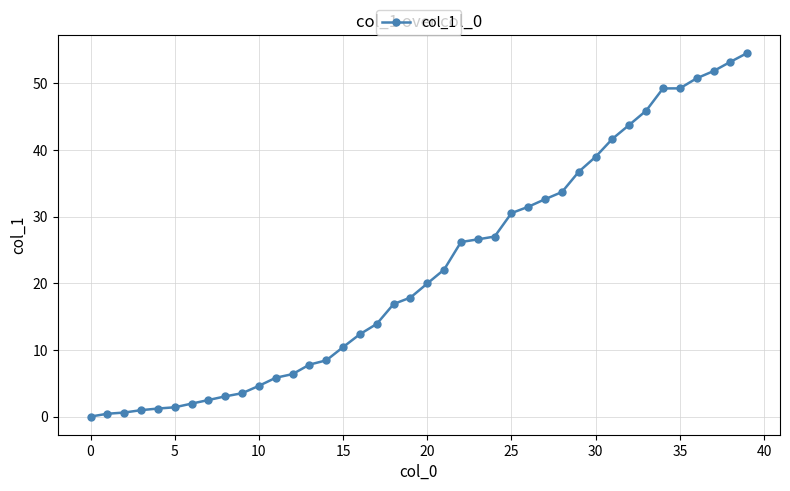

What is the difference between the second highest and minimum values?

53.2